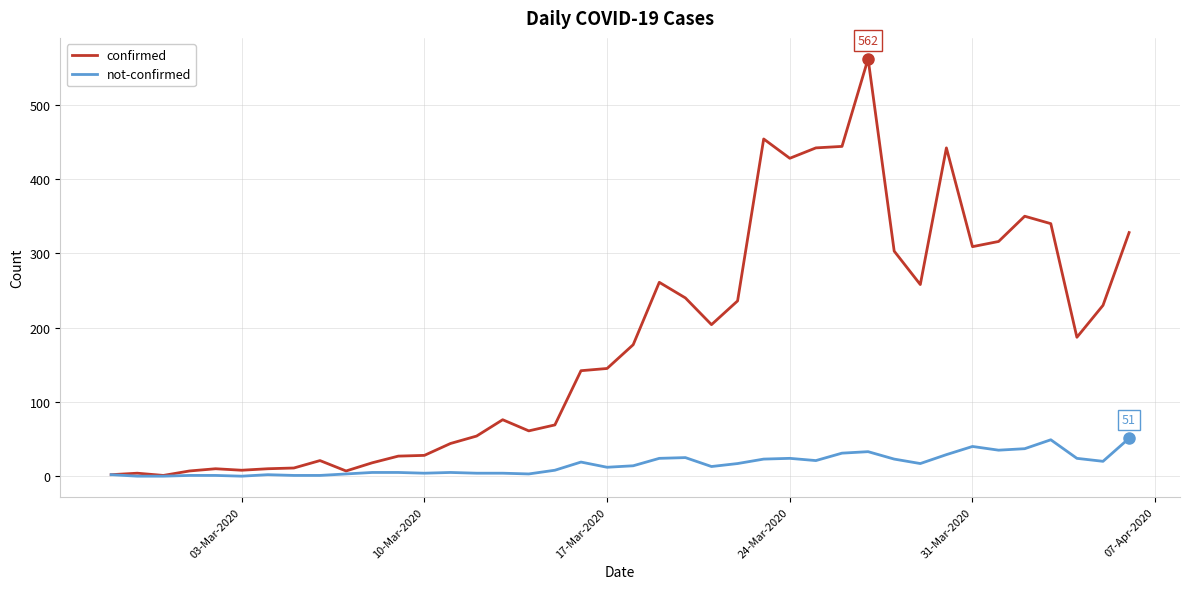

Which series has the largest total across all categories?

confirmed